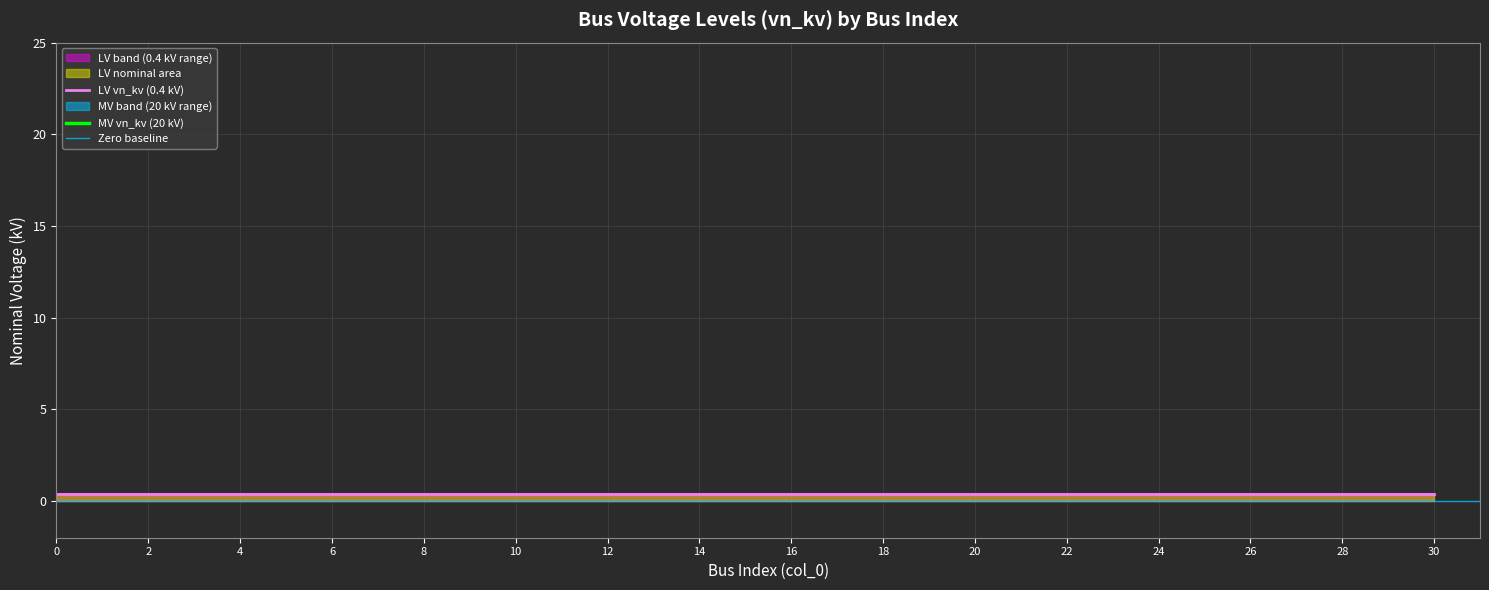

Reading left to right, what are all the values shown in this chart?

0=0.4	1=0.4	2=0.4	3=0.4	4=0.4	5=0.4	6=0.4	7=0.4	8=0.4	9=0.4	10=0.4	11=0.4	12=0.4	13=0.4	14=0.4	15=0.4	16=0.4	17=0.4	18=0.4	19=0.4	20=0.4	21=0.4	22=0.4	23=0.4	24=0.4	25=0.4	26=0.4	27=0.4	28=0.4	29=0.4	30=0.4	31=20.0